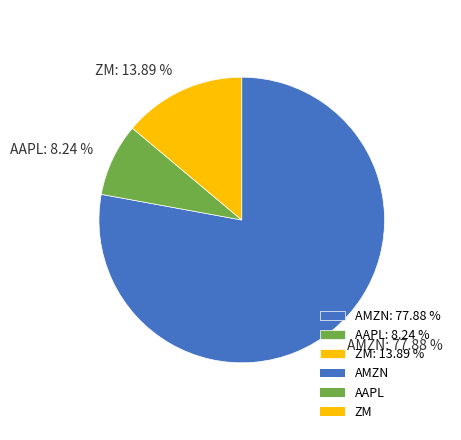

Approximately how many times larger is the value at ZM: 13.89 % compared to AAPL: 8.24 %?

1.7